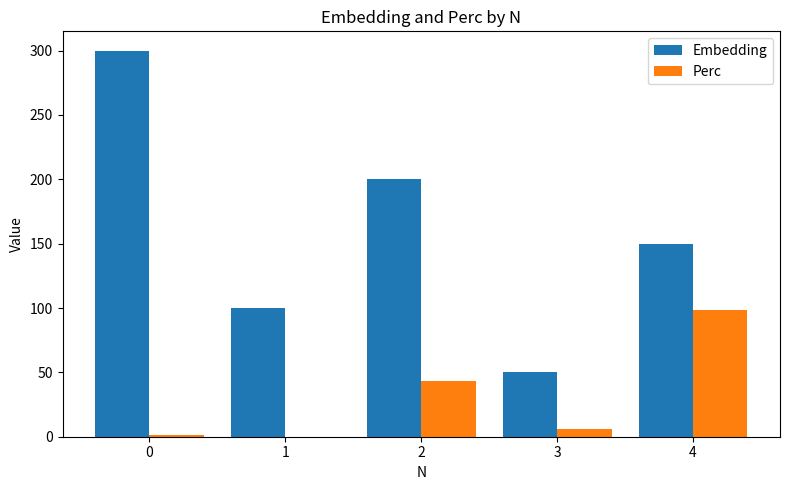

Which series has the largest range (max minus min)?

Embedding